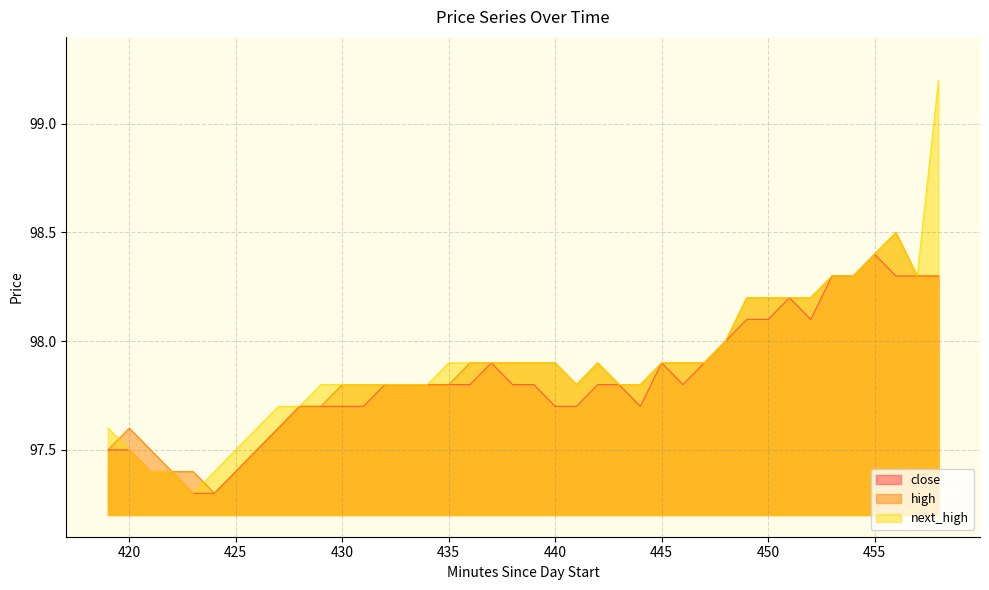

How many distinct data groups are displayed?

3